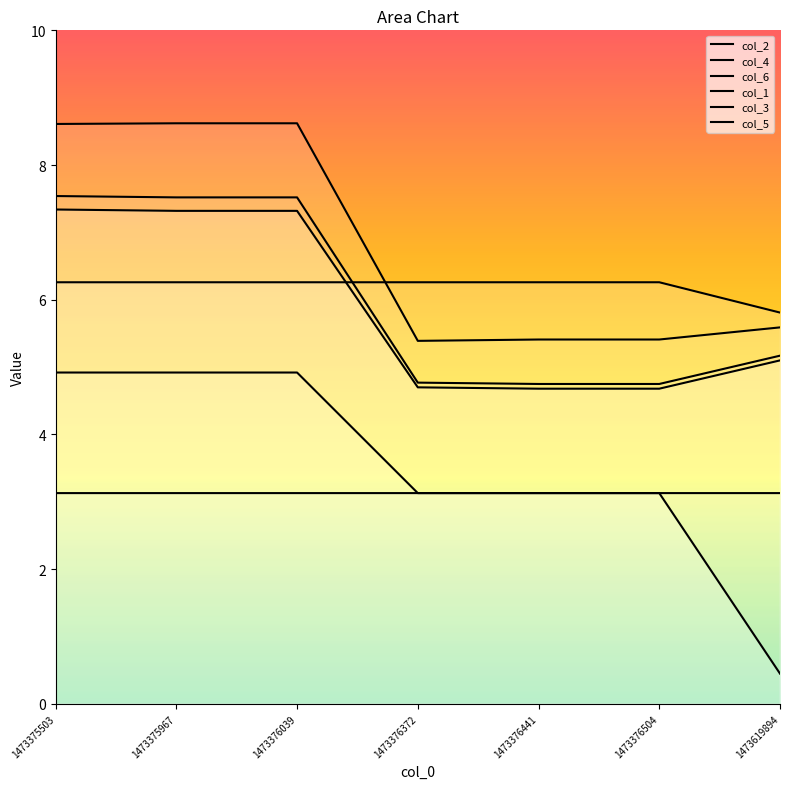

Which series changed the most between 1473375967 and 1473376372?

col_6